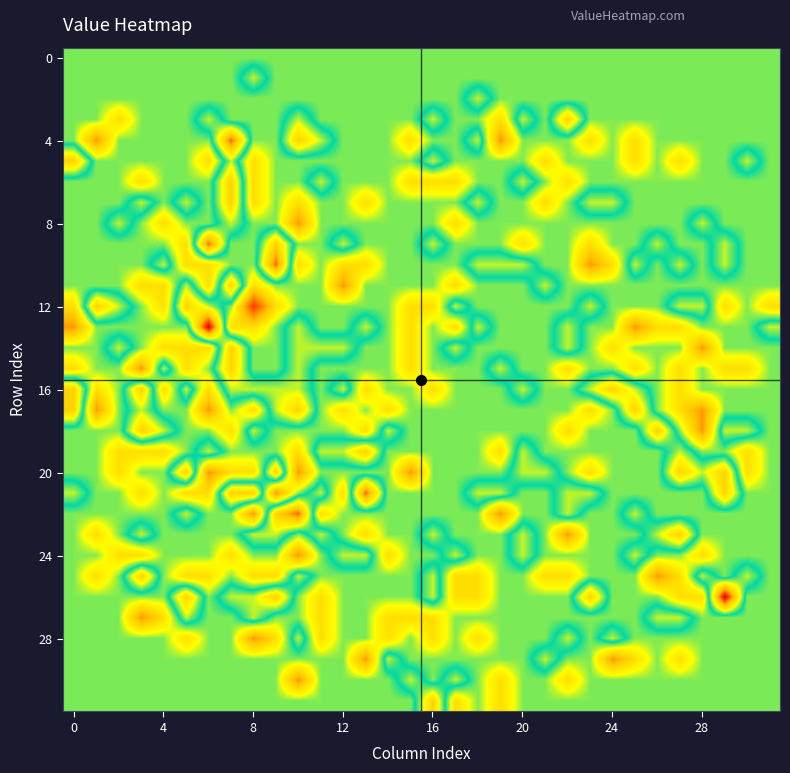

What is the greatest value displayed?

4